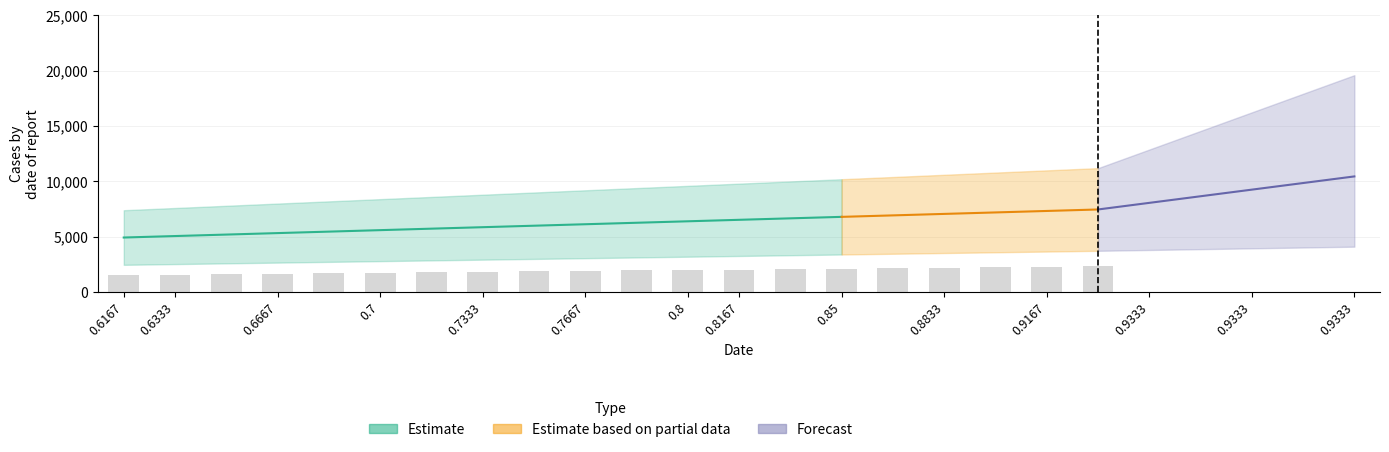

What is the value of the 2nd bar from the left?

1583.3